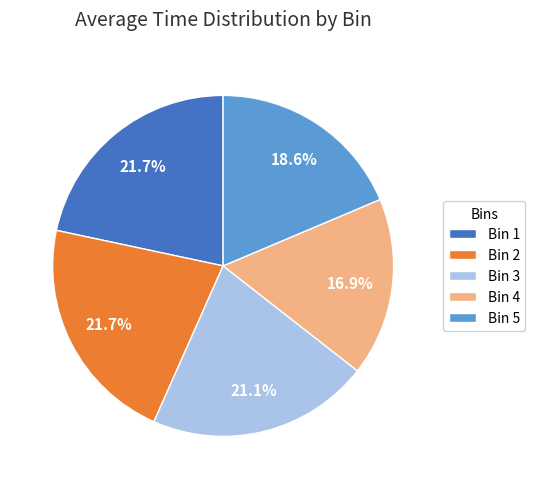

True or false: Bin 5 accounts for 7% of the total.

False